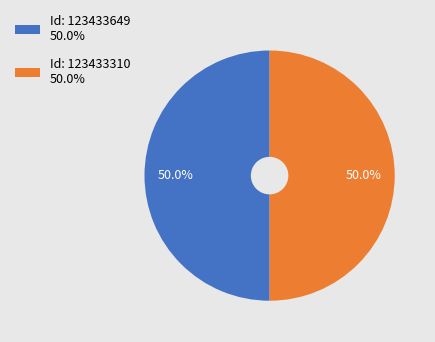

To the nearest percent, what is the average slice percentage?

50%